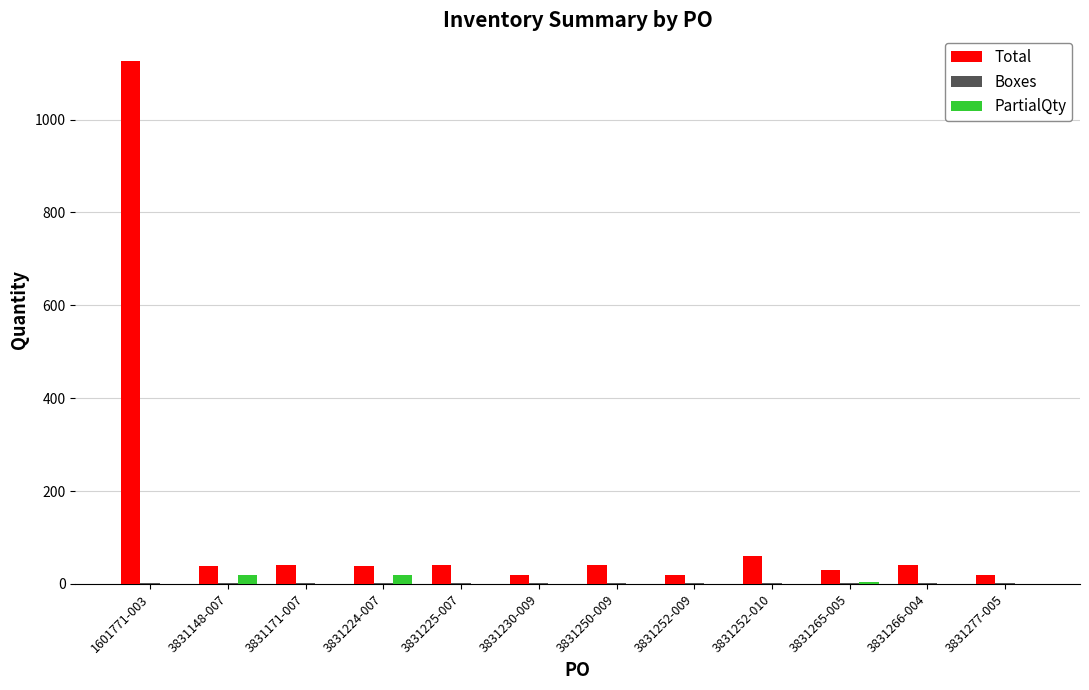

Which label corresponds to the largest value in the chart?

1601771-003